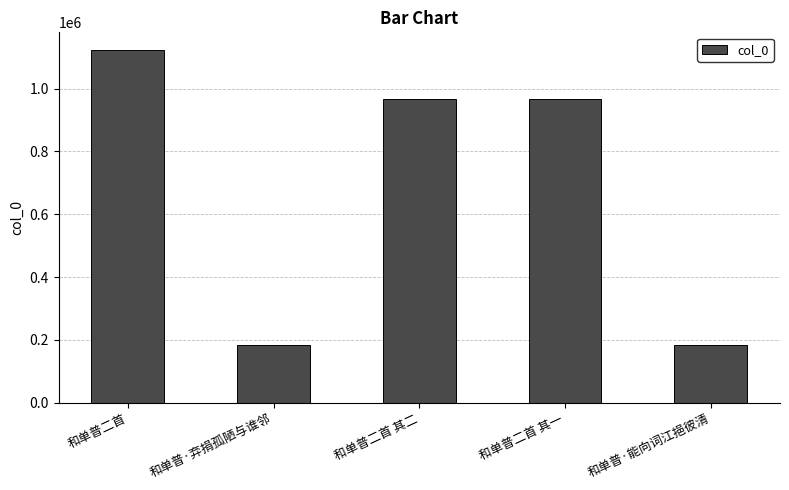

True or false: the data shows 248501 at 和单普·能向词江挹彼清.

False